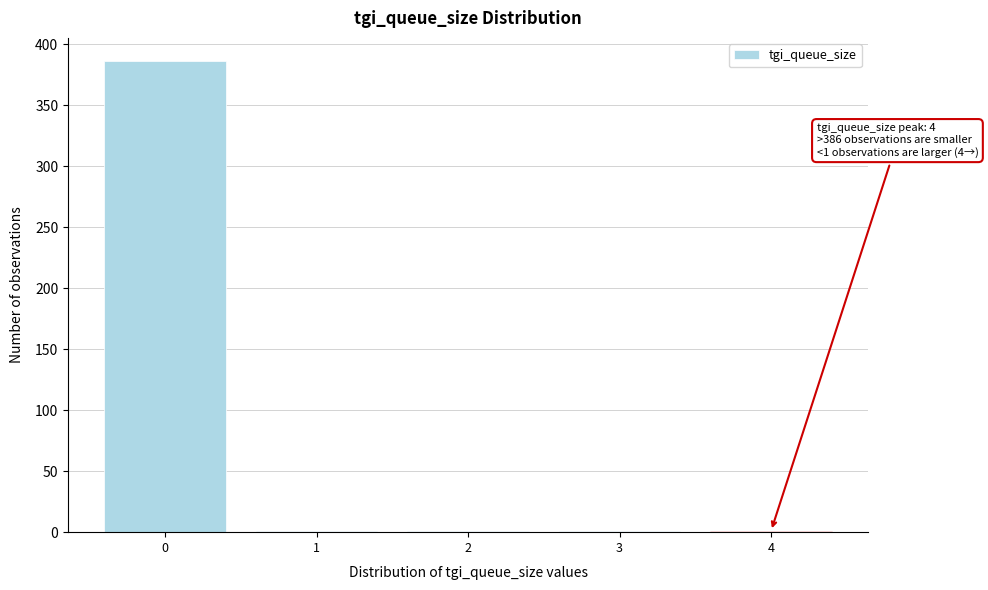

Over which range of the x-axis is the bar tallest?

-0.5 to 0.5